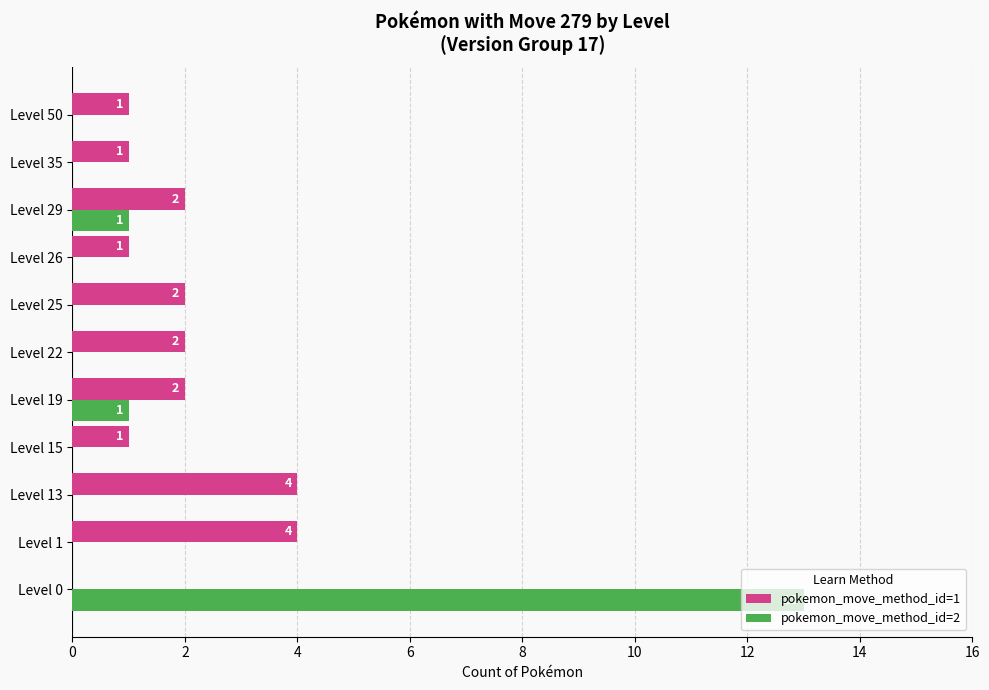

At which label does pokemon_move_method_id=2 reach its peak?

Level 0